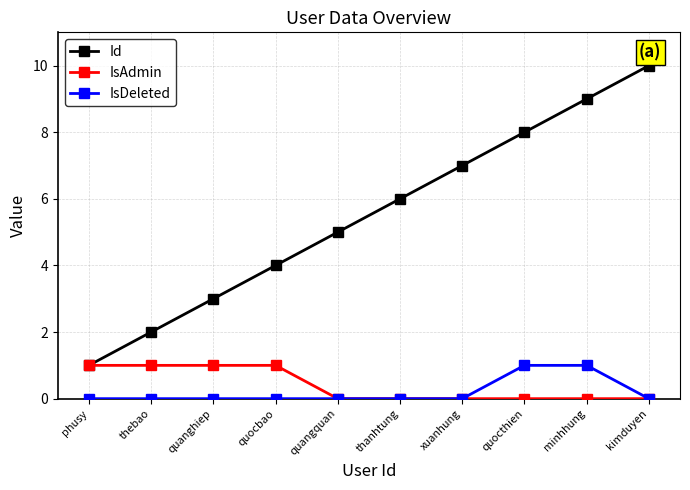

Which series has the largest total across all categories?

Id